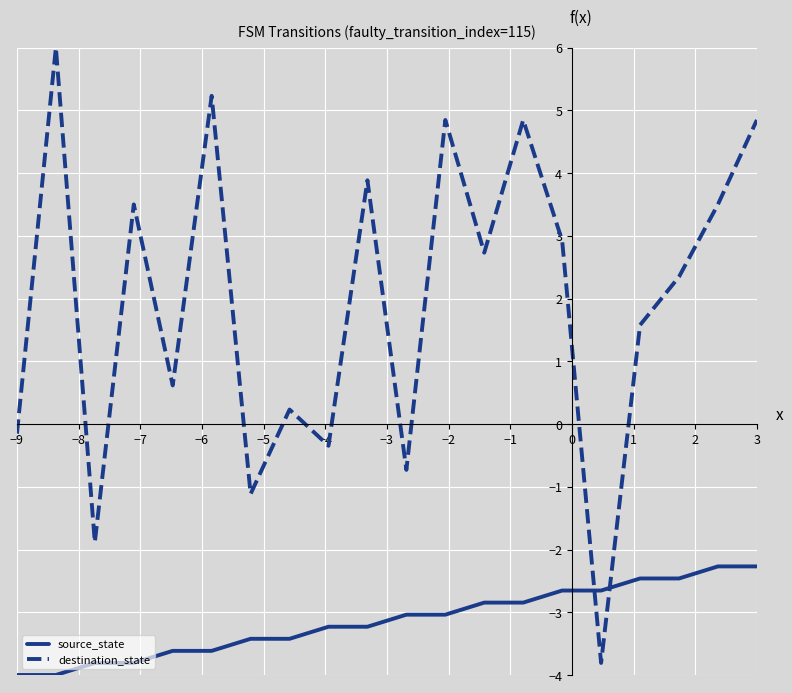

Which series has the widest spread of values?

destination_state